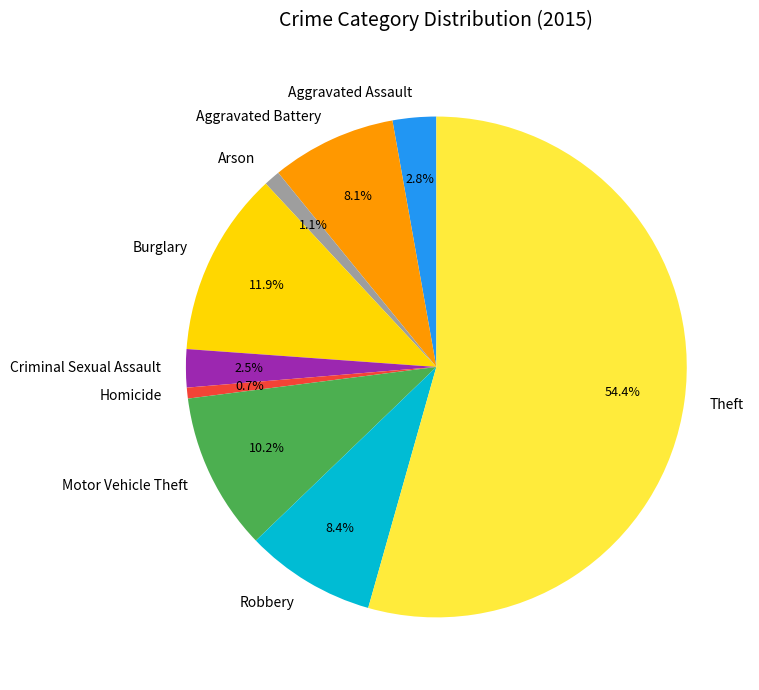

Is it true that Motor Vehicle Theft is 18% of the pie?

False